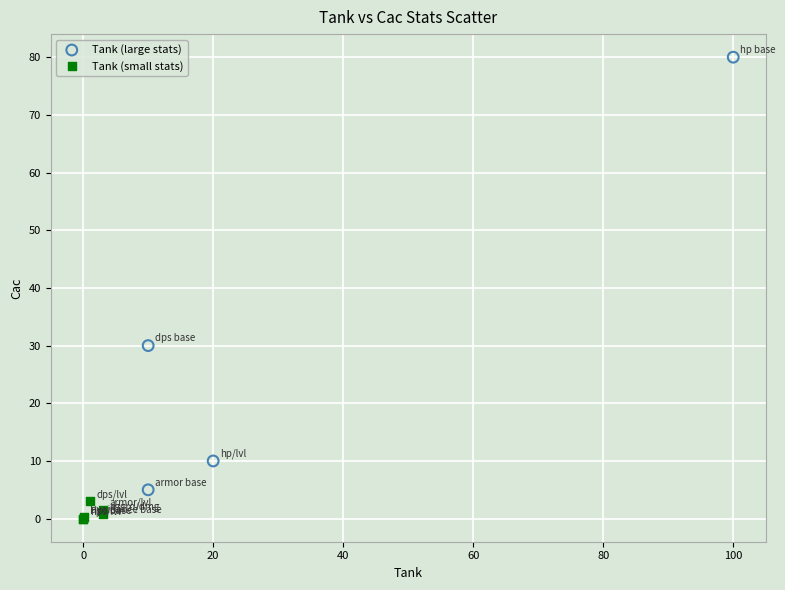

Which series contains the lowest Y value?

Tank (small stats)